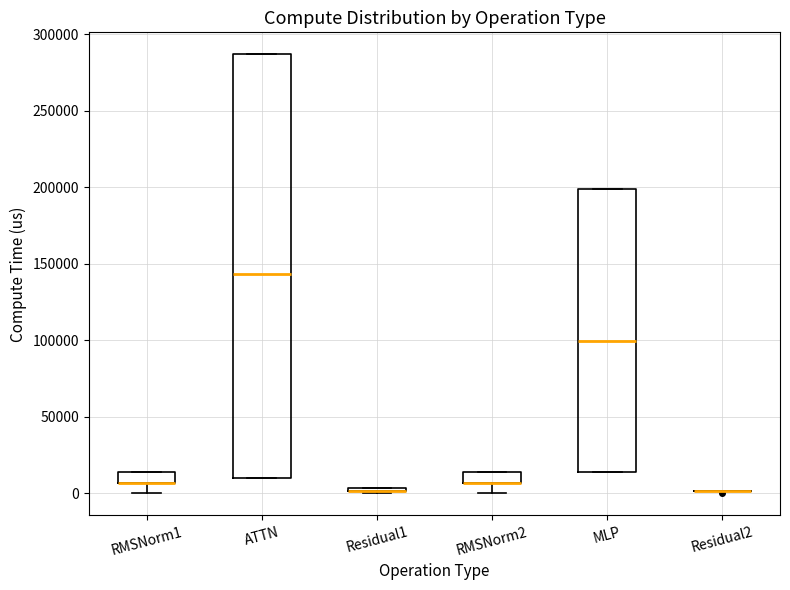

Comparing the boxes themselves (not the whiskers), which one is the tallest?

ATTN